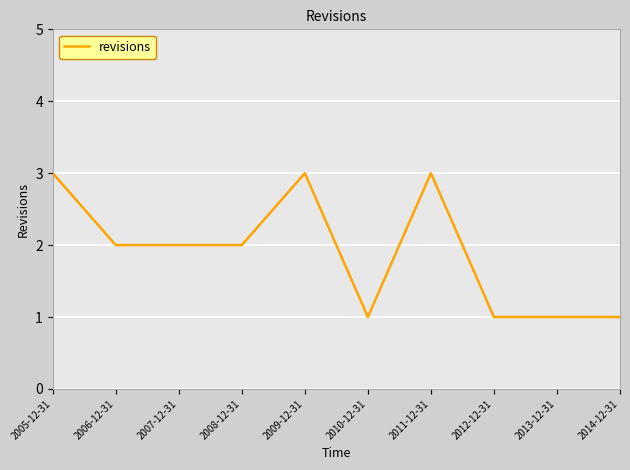

What position from the left is 2006-12-31?

2